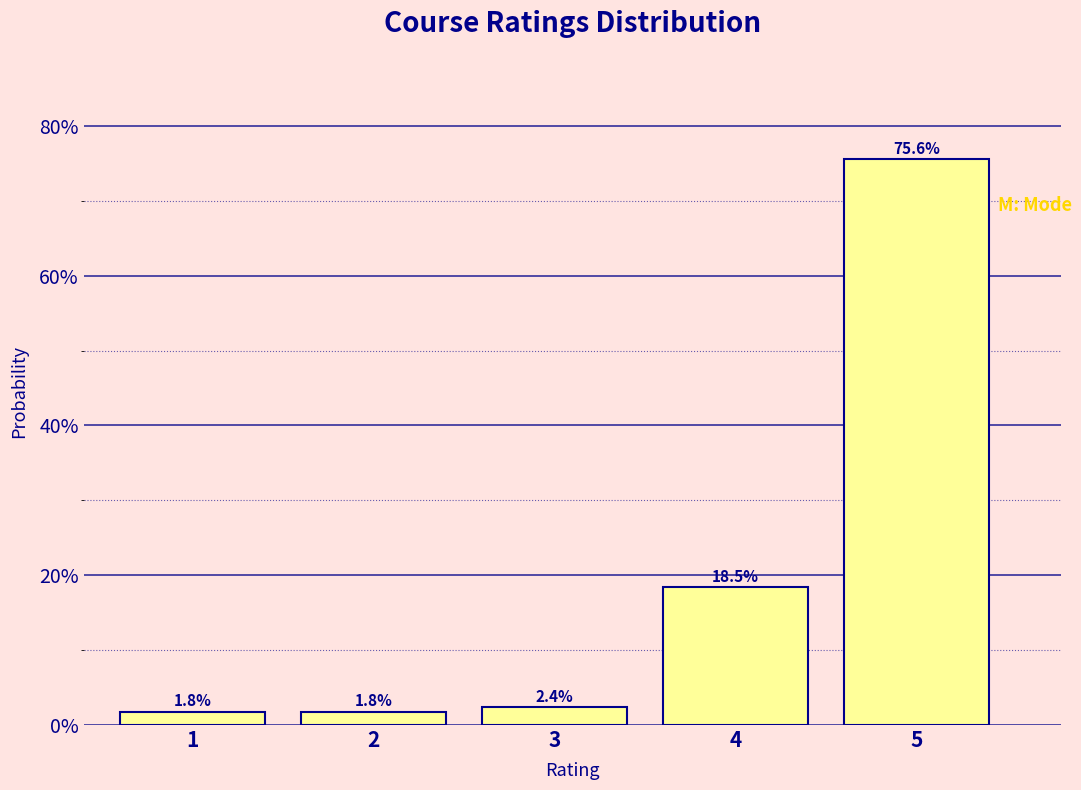

Does the chart contain any negative values?

No